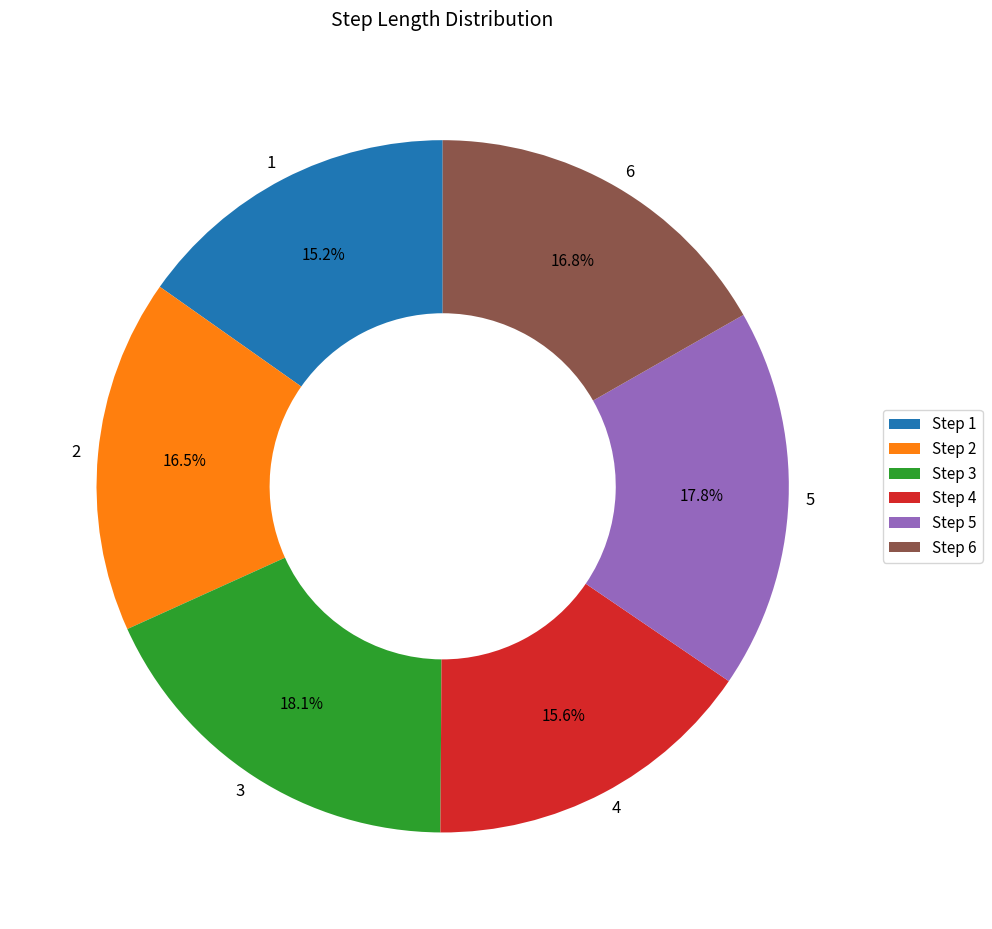

Count the number of slices in the pie.

6